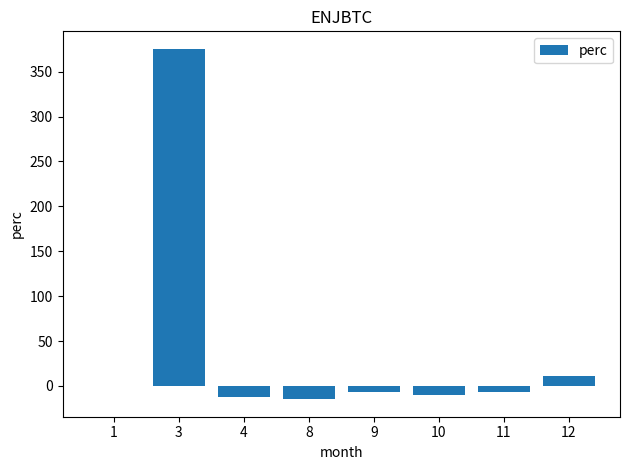

The chart shows a value of 10.9 at 12. True or false?

True